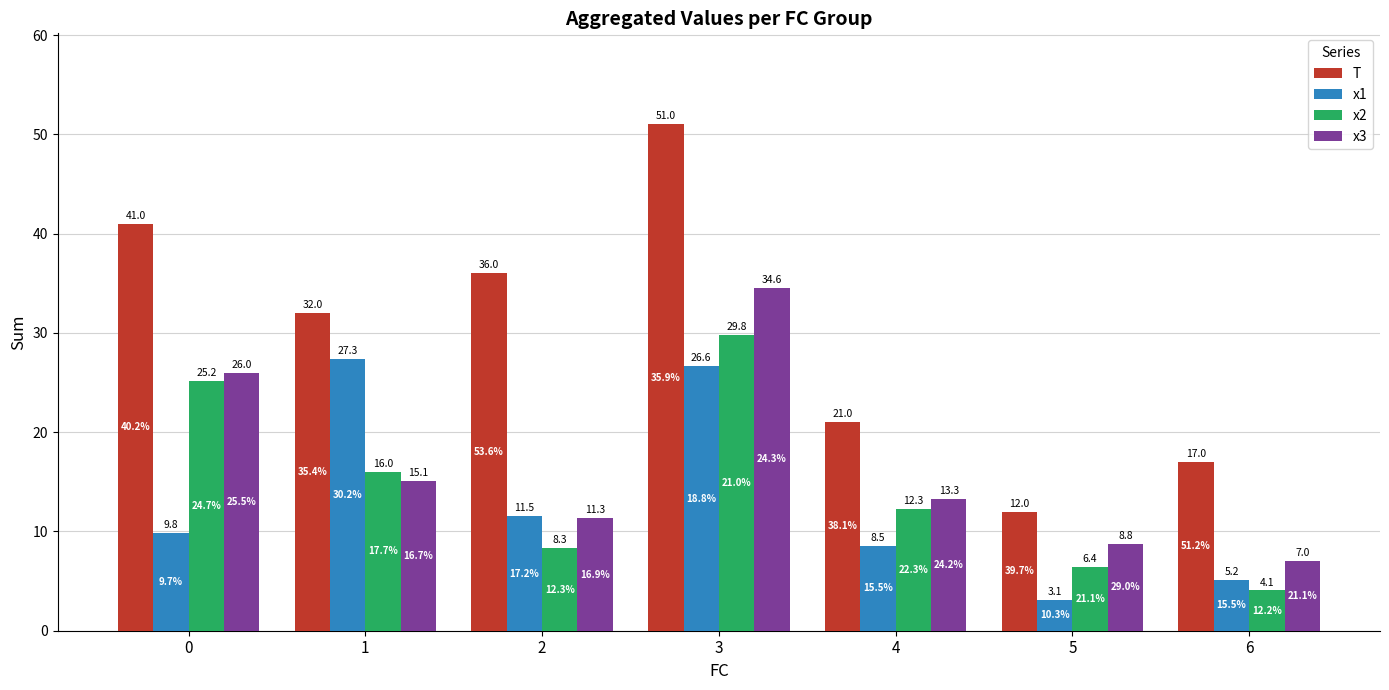

What is the average value of the x3 series?

16.6